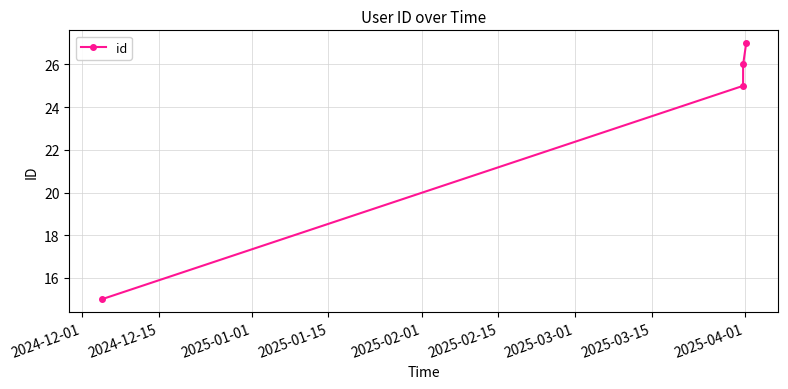

True or false: the data has more than 0 interior local peaks.

False